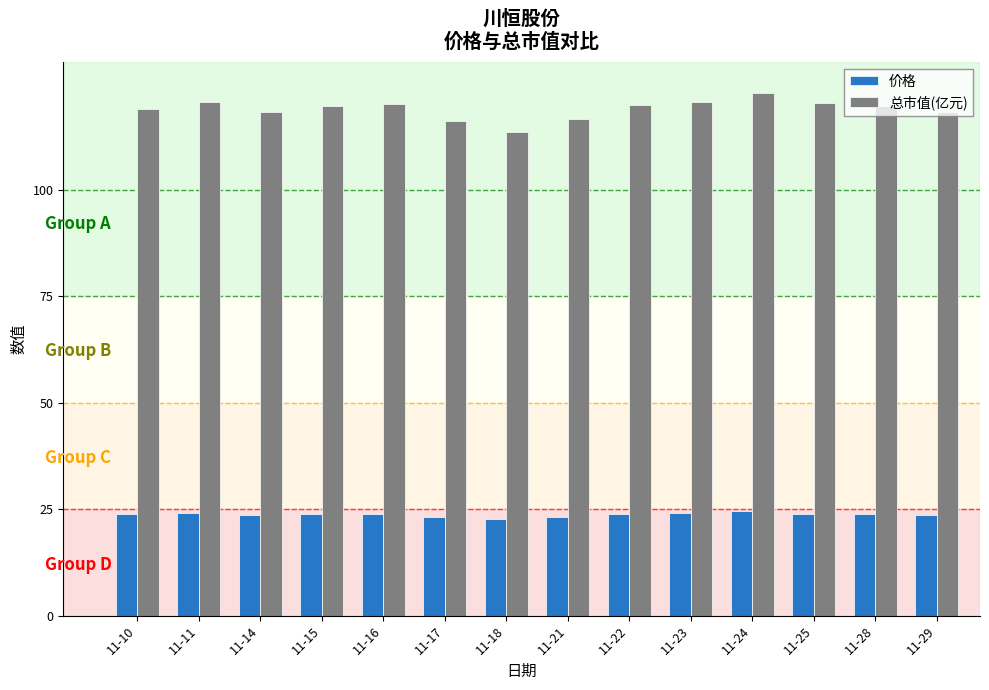

True or false: 总市值(亿元) has a value of 118.2 at 11-14.

True